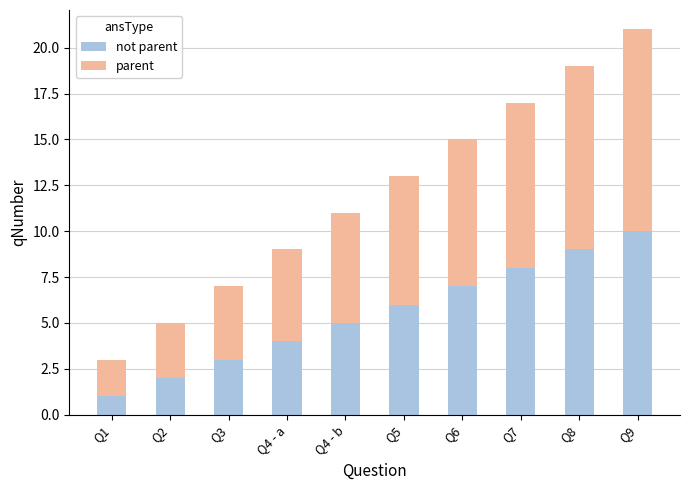

At which category is the sum across all series the highest?

Q9